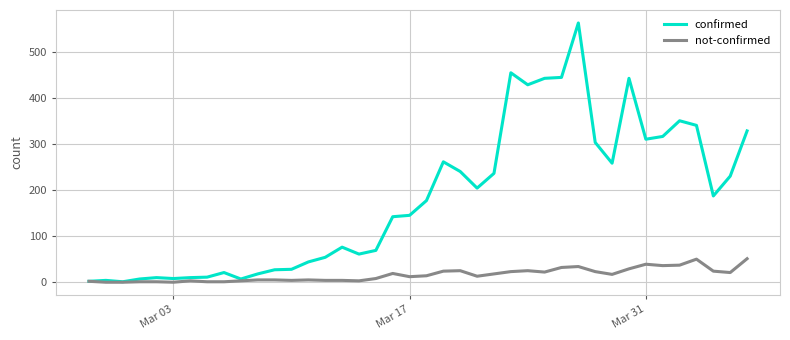

Which series has the largest total across all categories?

confirmed